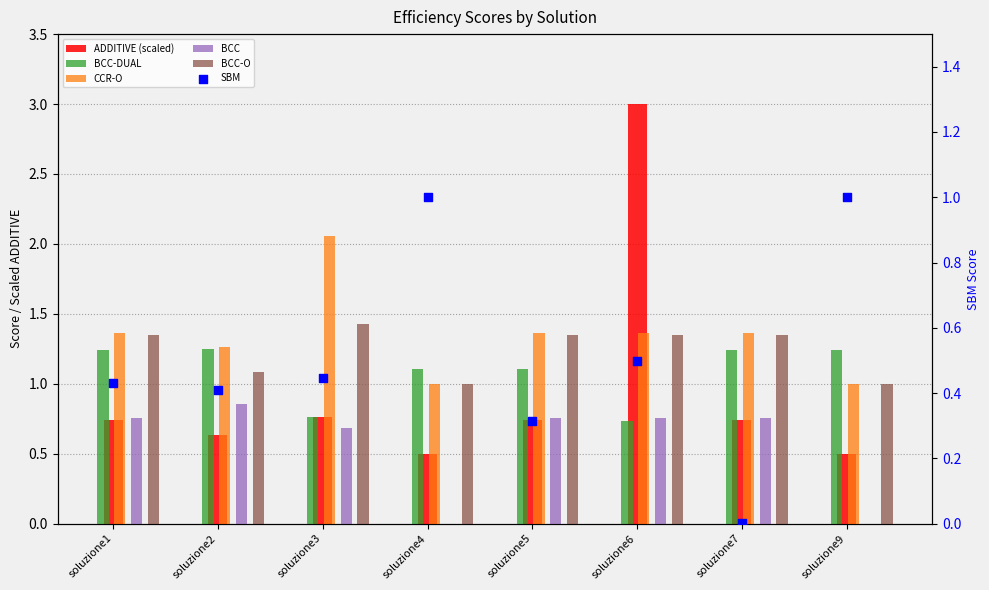

Which series reaches the maximum Y coordinate?

ADDITIVE (scaled)